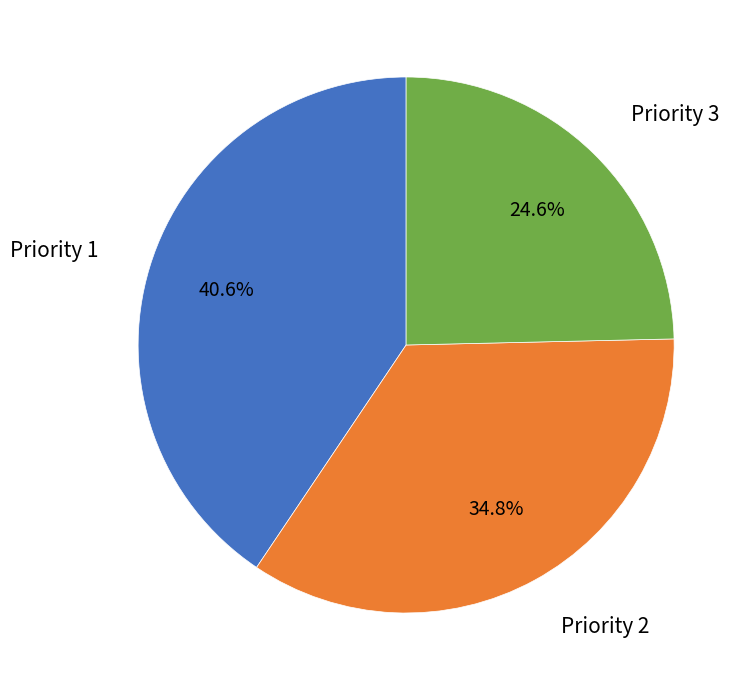

Is there any slice that represents more than half of the pie?

No